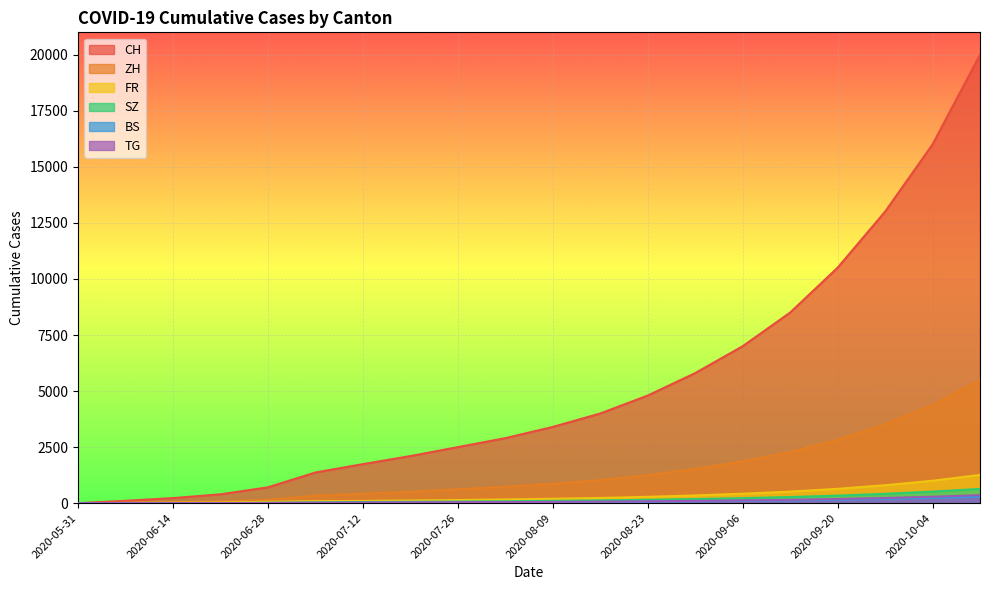

How many data points in TG are above 57?

9